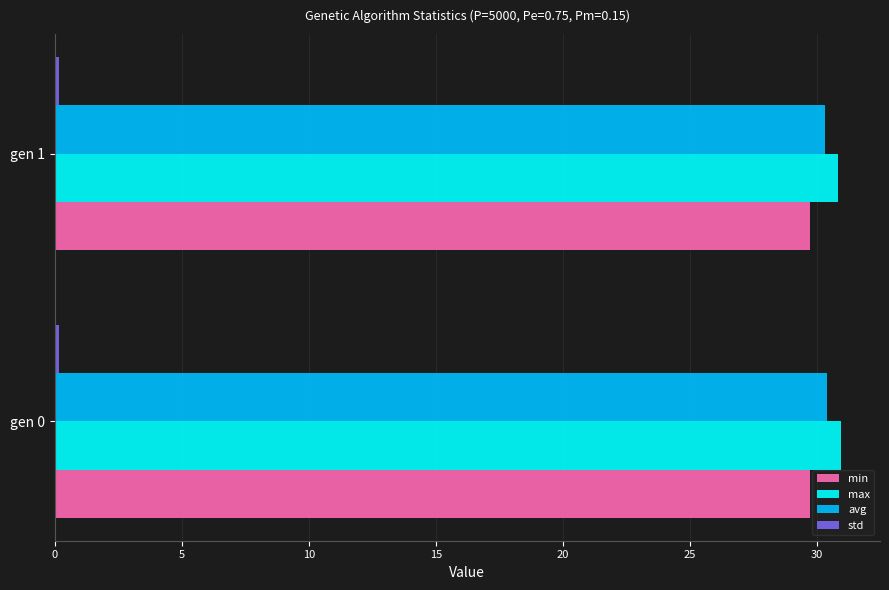

What is the sum of all avg values?

60.7